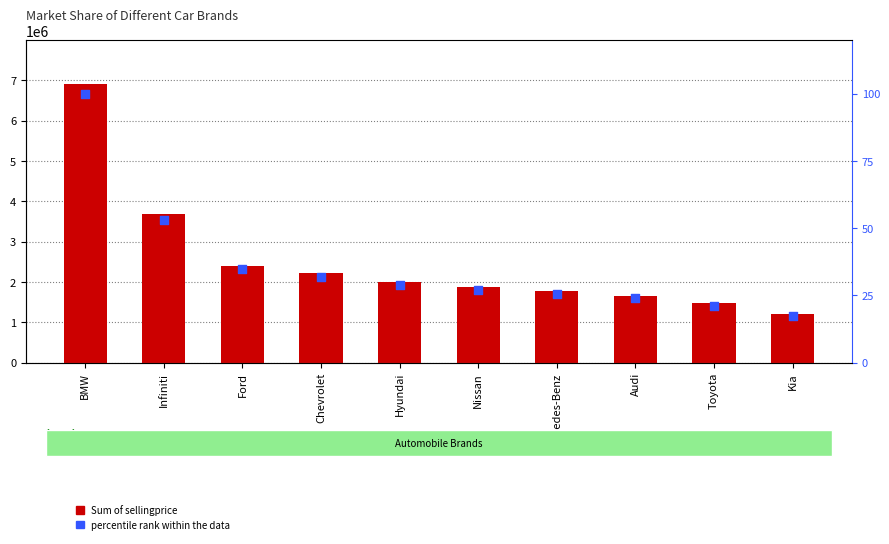

What is the total value across all series at Toyota?

1466421.2